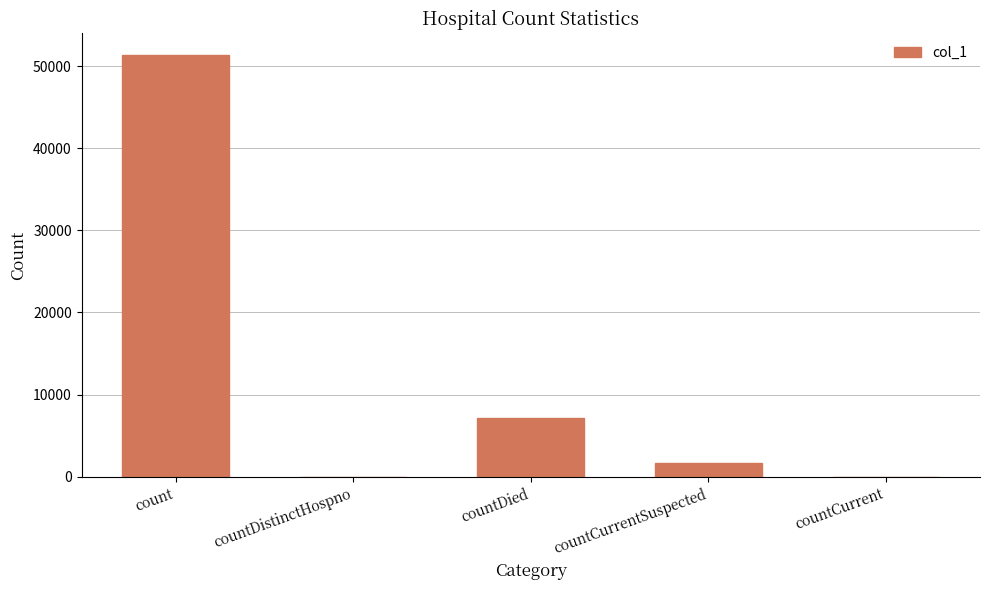

At which label is the value closest to 25707?

countDied